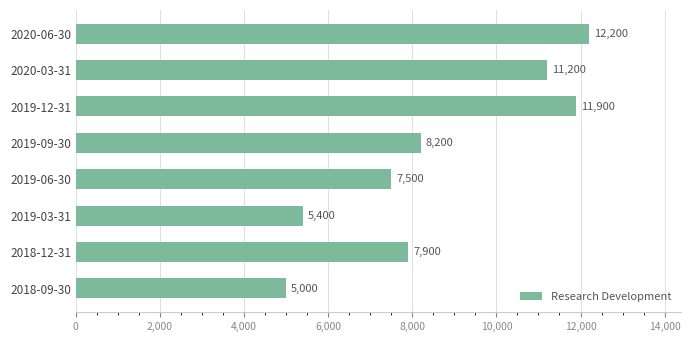

What is the sum of the values at 2018-09-30 and 2020-03-31?

16200